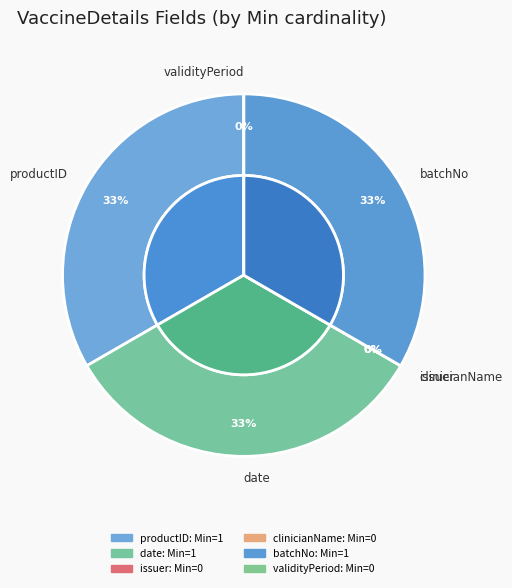

Which category has the biggest portion of the pie?

VaccineDetails.productID